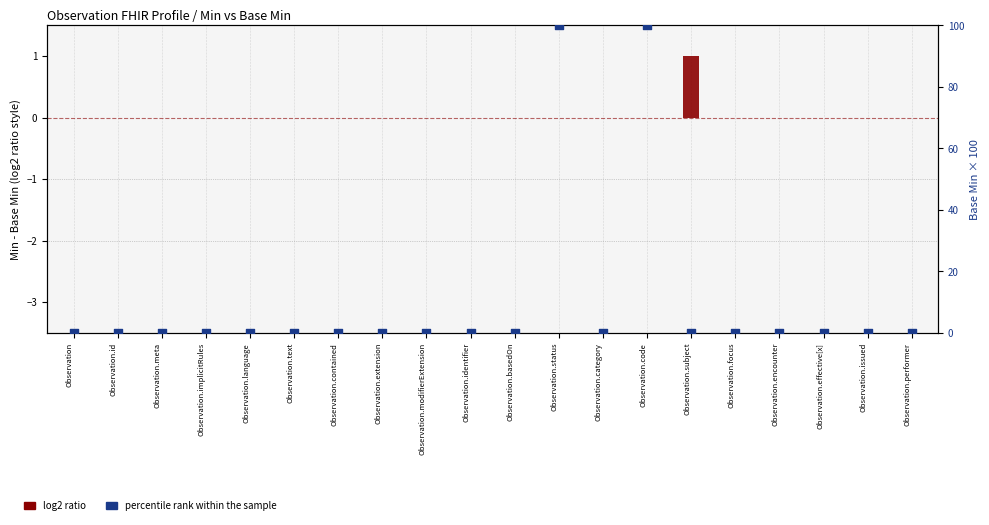

What are all the series names shown in the legend?

log2 ratio, percentile rank within the sample